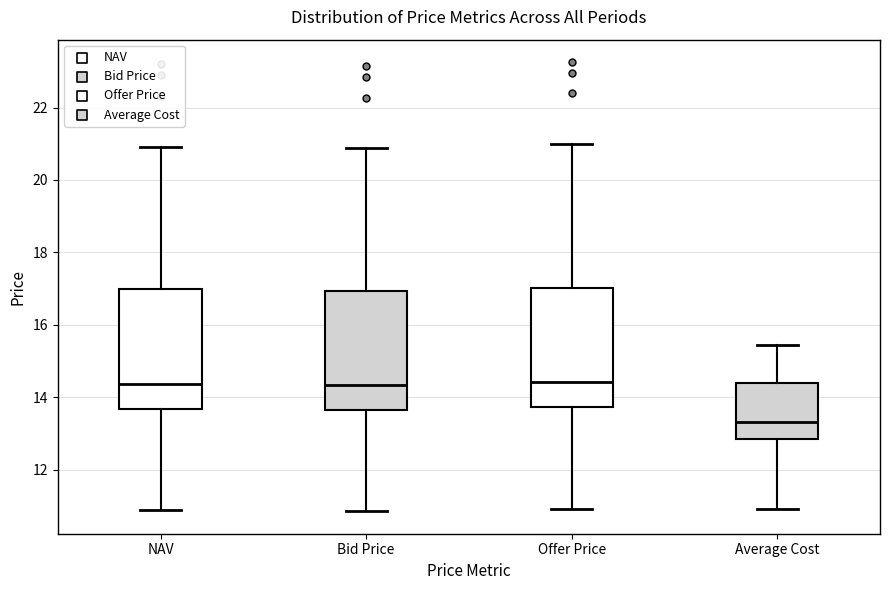

Reading left to right, transcribe this box plot: for each box, give where its median line is, the range the box spans, and where its two whiskers end, as read against the y-axis. The values are not printed on the chart, so give them approximately, as read against the axis.

NAV: median 14.4, box 13.6 to 17.0, whiskers 10.8 to 21.0
Bid Price: median 14.4, box 13.6 to 17.0, whiskers 10.8 to 20.8
Offer Price: median 14.4, box 13.8 to 17.0, whiskers 11.0 to 21.0
Average Cost: median 13.4, box 12.8 to 14.4, whiskers 11.0 to 15.4